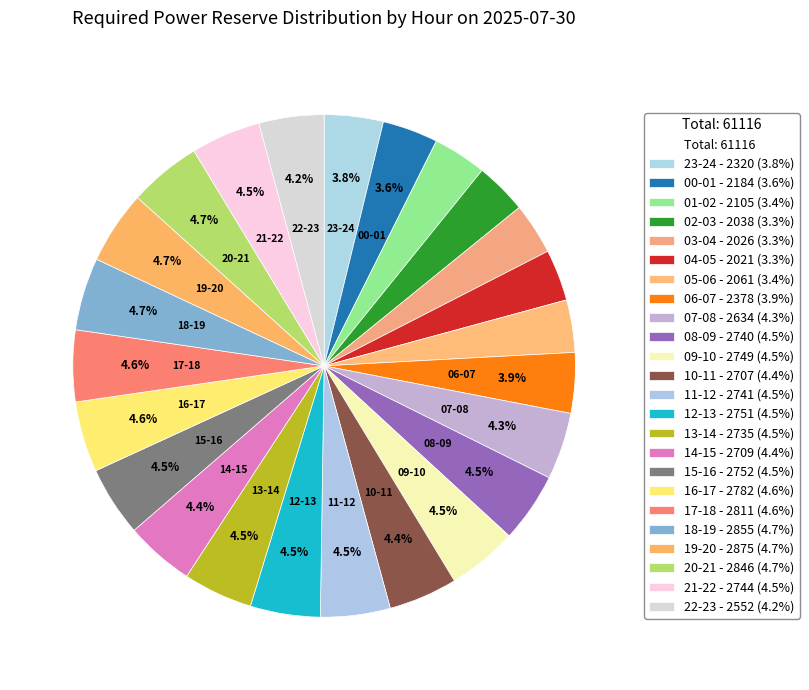

Rank the categories by value from highest to lowest.

19-20, 18-19, 20-21, 17-18, 16-17, 15-16, 12-13, 09-10, 21-22, 11-12, 08-09, 13-14, 14-15, 10-11, 07-08, 22-23, 06-07, 23-24, 00-01, 01-02, 05-06, 02-03, 03-04, 04-05